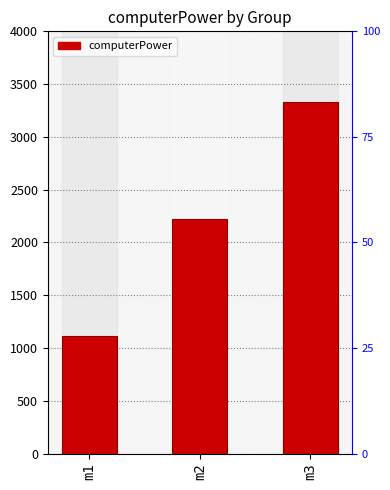

What is the value of the 1st bar from the left?

1111